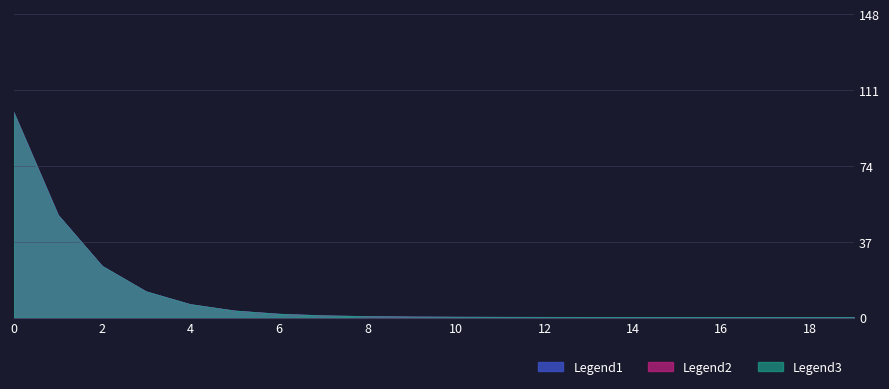

Reading left to right, extract all data points from this chart.

Legend1: 100.0	50.0	25.0	12.5	6.3	3.1	1.6	0.8	0.4	0.2	0.1	0.0	0.0	0.0	0.0	0.0	0.0	0.0	0.0	0.0
Legend2: 100.0	50.0	25.0	12.5	6.2	3.1	1.6	0.8	0.4	0.2	0.1	0.0	0.0	0.0	0.0	0.0	0.0	0.0	0.0	0.0
Legend3: 100.0	50.0	25.0	12.5	6.2	3.1	1.6	0.8	0.4	0.2	0.1	0.0	0.0	0.0	0.0	0.0	0.0	0.0	0.0	0.0